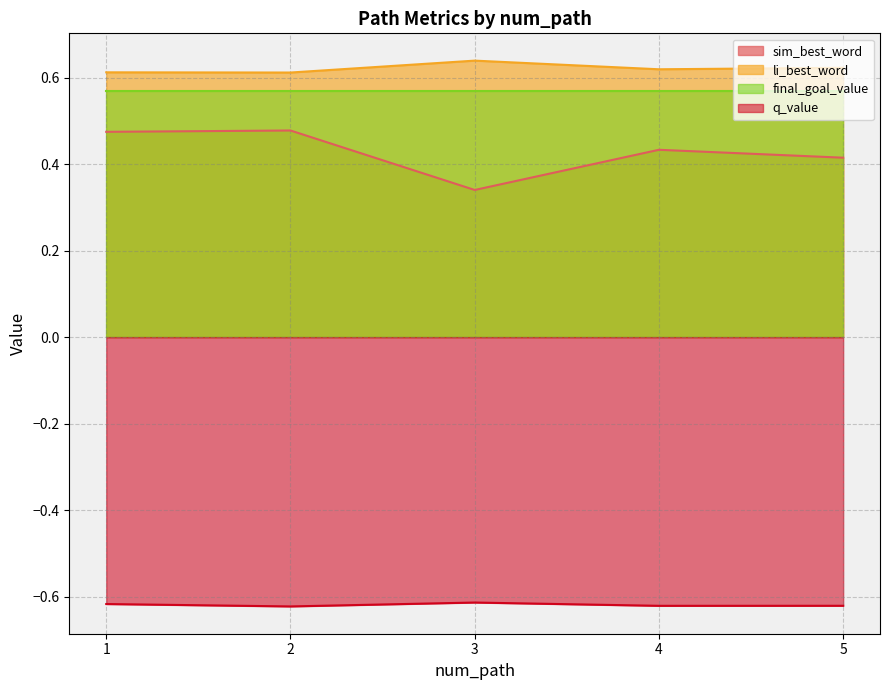

How many lines are shown in the chart?

4